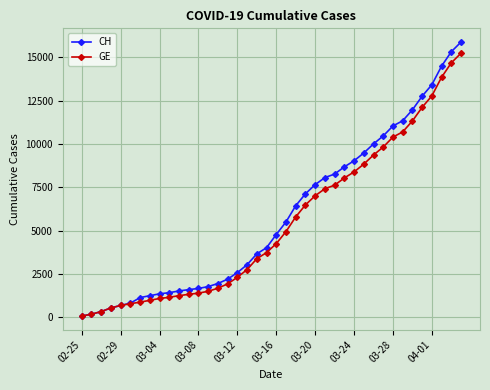

What is the highest value of the CH series?

15884